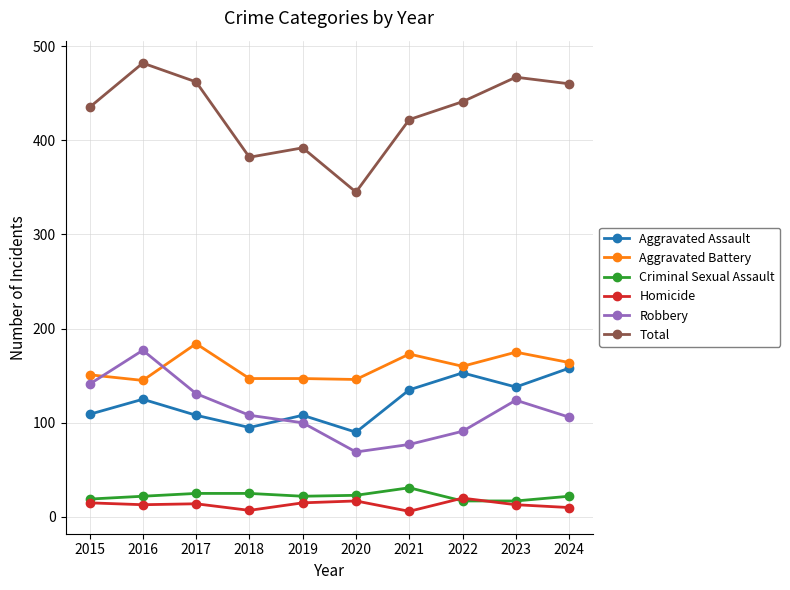

Read the Aggravated Assault value at 2021, to the nearest 5.

135